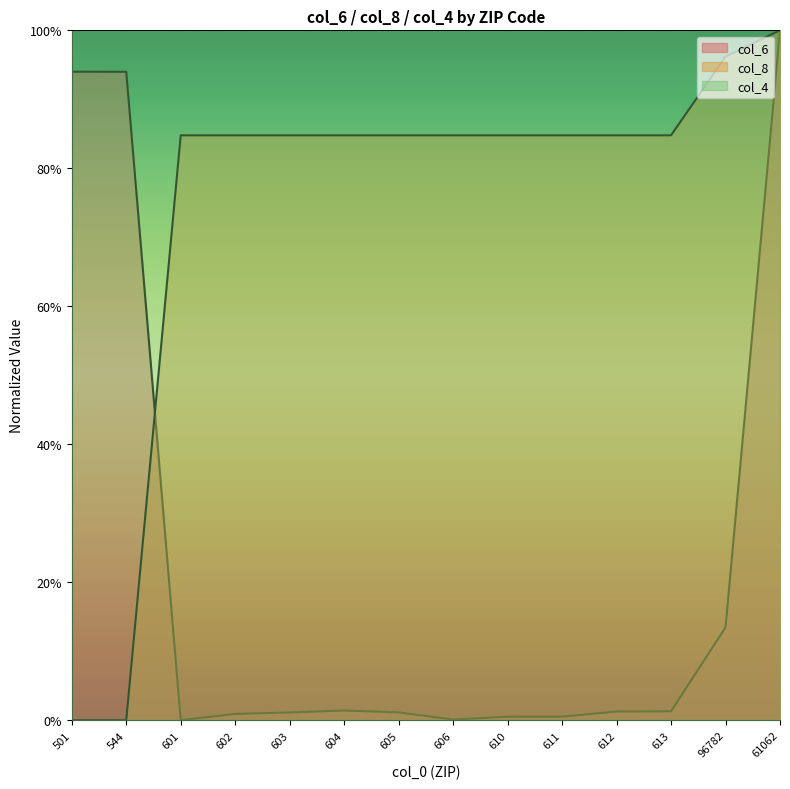

What are all the series names shown in the legend?

col_6, col_8, col_4